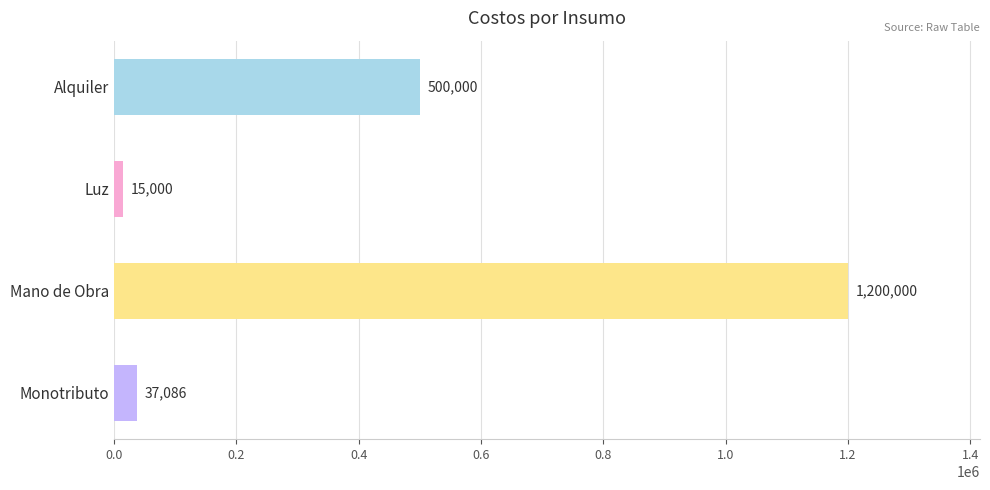

Which label corresponds to the smallest value in the chart?

Luz